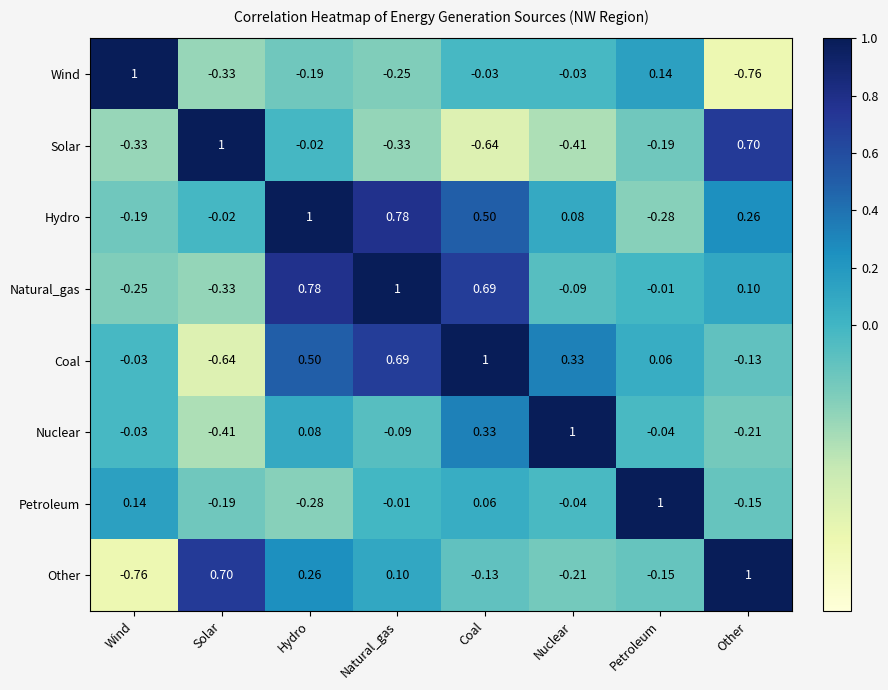

Rank the series at Nuclear from highest to lowest value.

Nuclear, Coal, Hydro, Wind, Petroleum, Natural_gas, Other, Solar